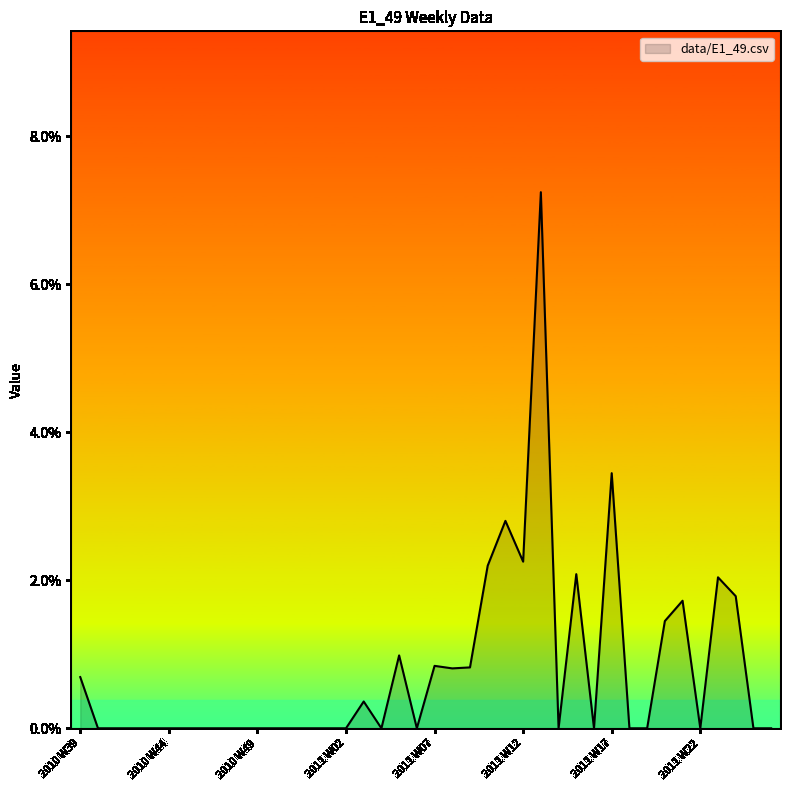

Reading left to right, what are all the values shown in this chart?

2010 W39=0.0	2010 W40=0.0	2010 W41=0.0	2010 W42=0.0	2010 W43=0.0	2010 W44=0.0	2010 W45=0.0	2010 W46=0.0	2010 W47=0.0	2010 W48=0.0	2010 W49=0.0	2010 W50=0.0	2010 W51=0.0	2010 W52=0.0	2011 W01=0.0	2011 W02=0.0	2011 W03=0.0	2011 W04=0.0	2011 W05=0.0	2011 W06=0.0	2011 W07=0.0	2011 W08=0.0	2011 W09=0.0	2011 W10=0.0	2011 W11=0.0	2011 W12=0.0	2011 W13=0.1	2011 W14=0.0	2011 W15=0.0	2011 W16=0.0	2011 W17=0.0	2011 W18=0.0	2011 W19=0.0	2011 W20=0.0	2011 W21=0.0	2011 W22=0.0	2011 W23=0.0	2011 W24=0.0	2011 W25=0.0	2011 W26=0.0